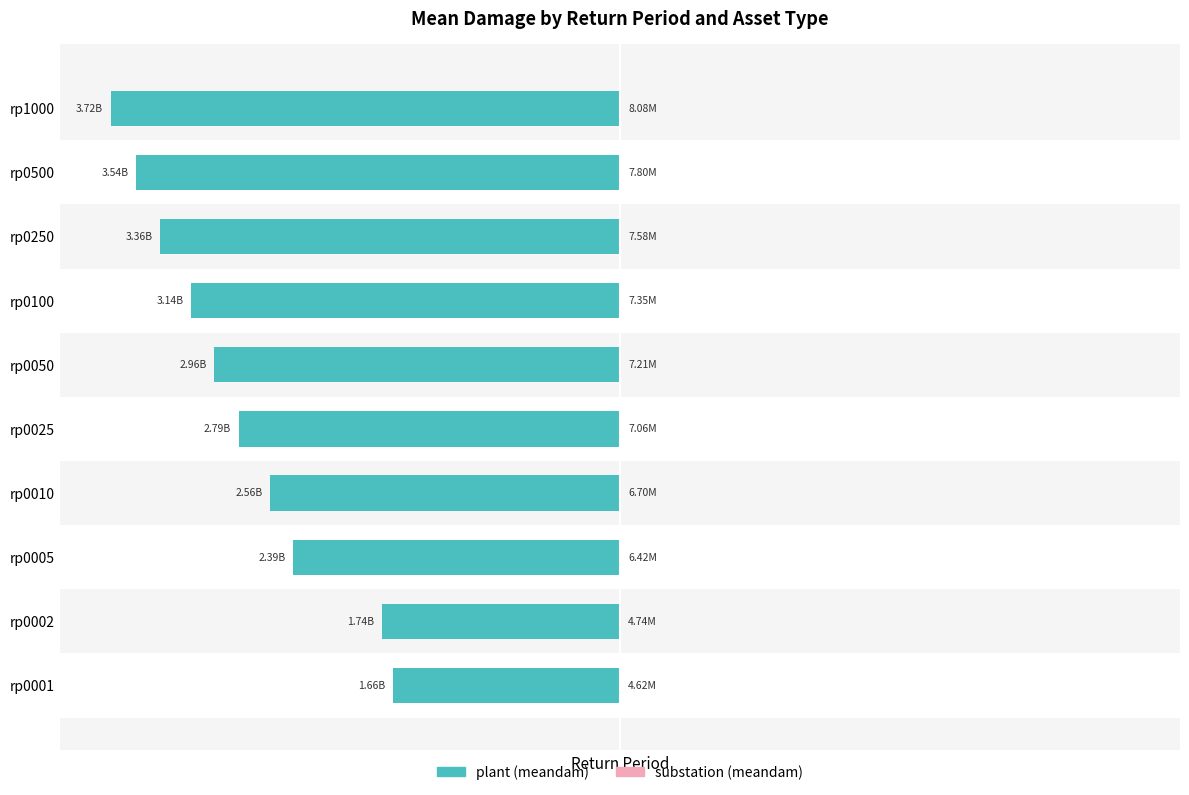

Are the bars grouped side by side (vs. stacked)?

Yes